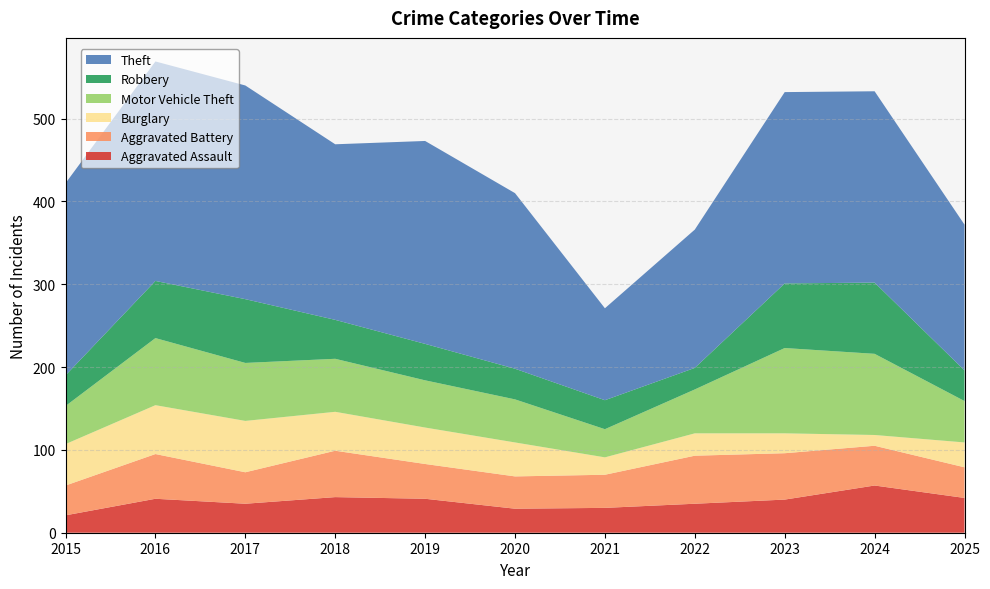

Reading right to left, extract all data points from this chart.

Aggravated Assault: 42	57	40	35	30	29	41	43	35	41	21
Aggravated Battery: 37	48	56	58	40	39	42	56	38	54	36
Burglary: 30	13	24	27	21	41	44	47	62	59	50
Motor Vehicle Theft: 50	98	103	53	34	52	57	64	70	81	46
Robbery: 37	86	78	26	35	37	44	47	77	69	37
Theft: 176	231	231	167	111	212	245	212	258	265	232